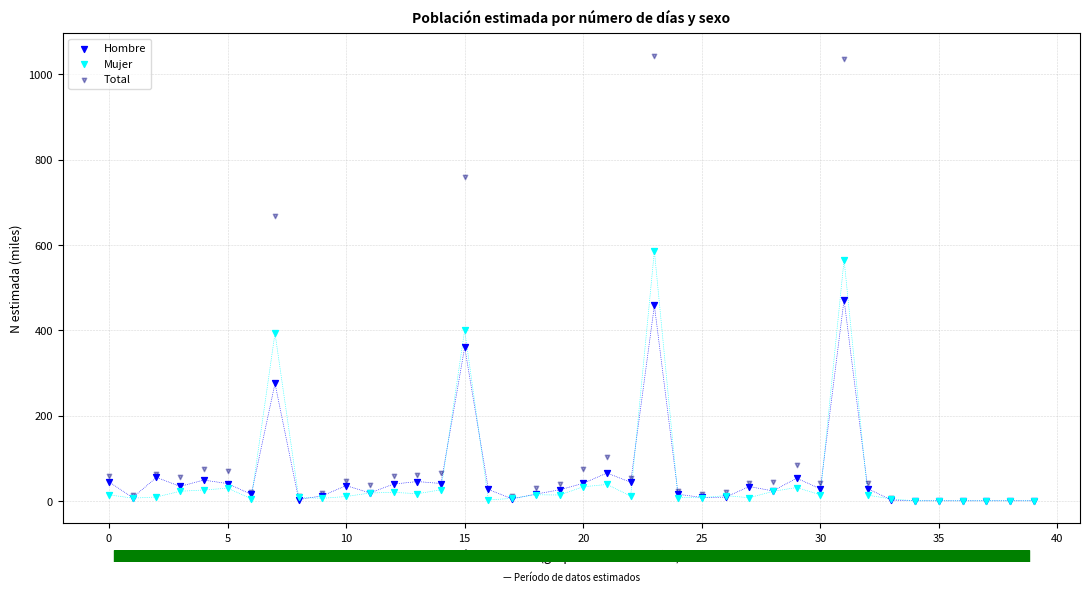

In the Hombre series, what Y value is closest to 235?

275.2